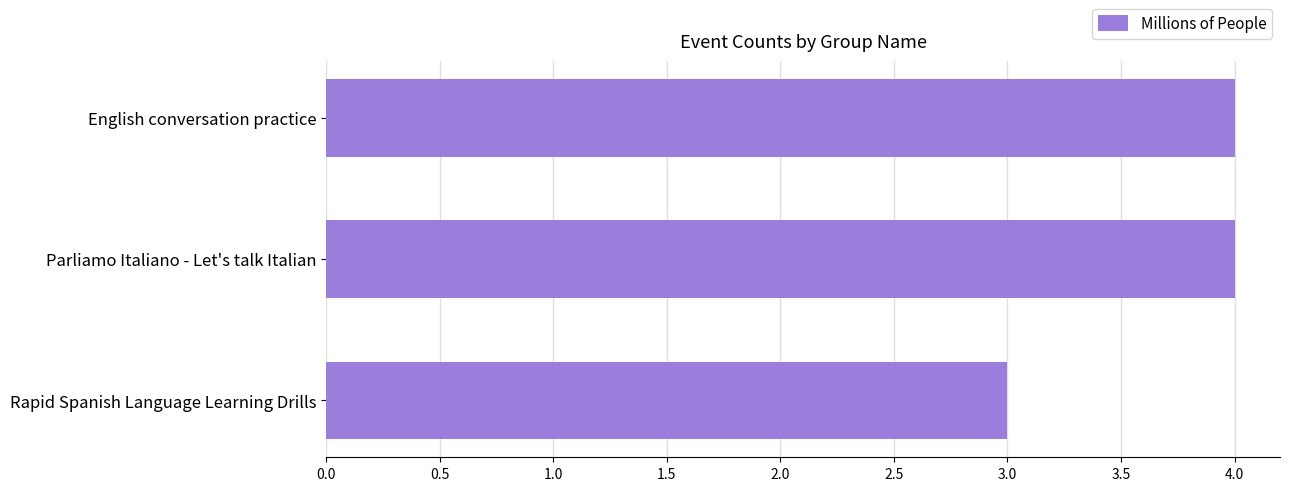

Reading top to bottom, transcribe all the data shown in this chart.

4	4	3